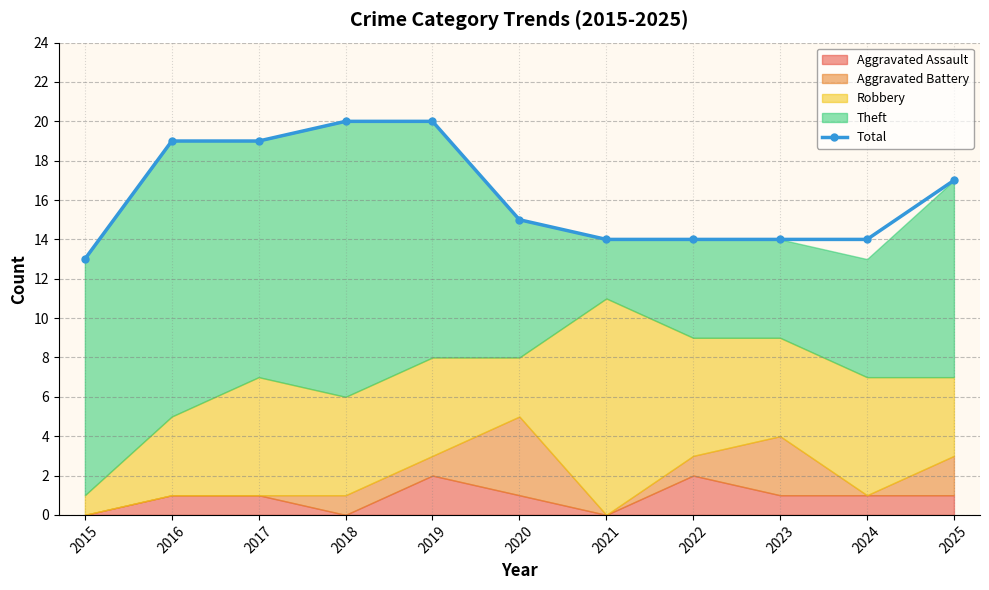

List the labels in order of value, largest first.

2018, 2019, 2016, 2017, 2025, 2020, 2021, 2022, 2023, 2024, 2015